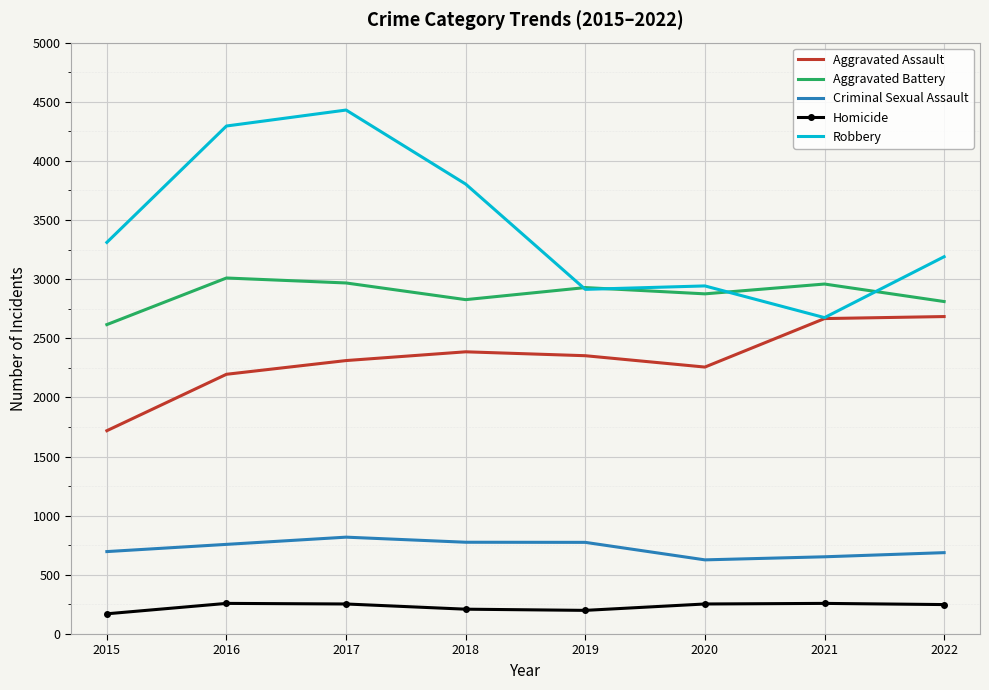

What is the approximate value of Aggravated Assault at 2022?

2684